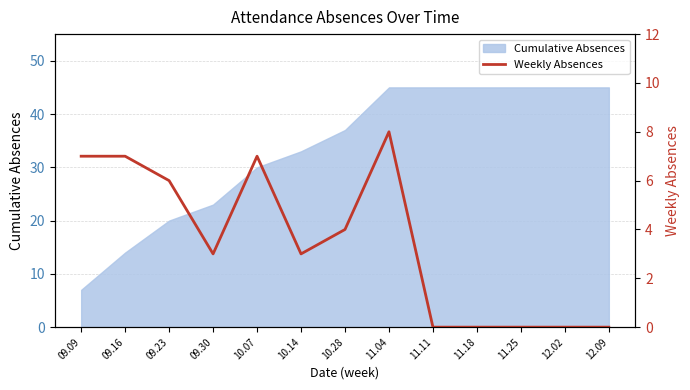

Reading left to right, what are all the values shown in this chart?

09.09=7	09.16=7	09.23=6	09.30=3	10.07=7	10.14=3	10.28=4	11.04=8	11.11=0	11.18=0	11.25=0	12.02=0	12.09=0